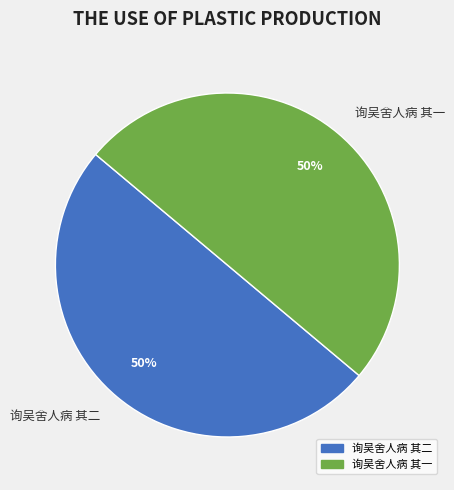

To the nearest percent, what is the combined percentage of 询吴舍人病 其一 and 询吴舍人病 其二?

100%